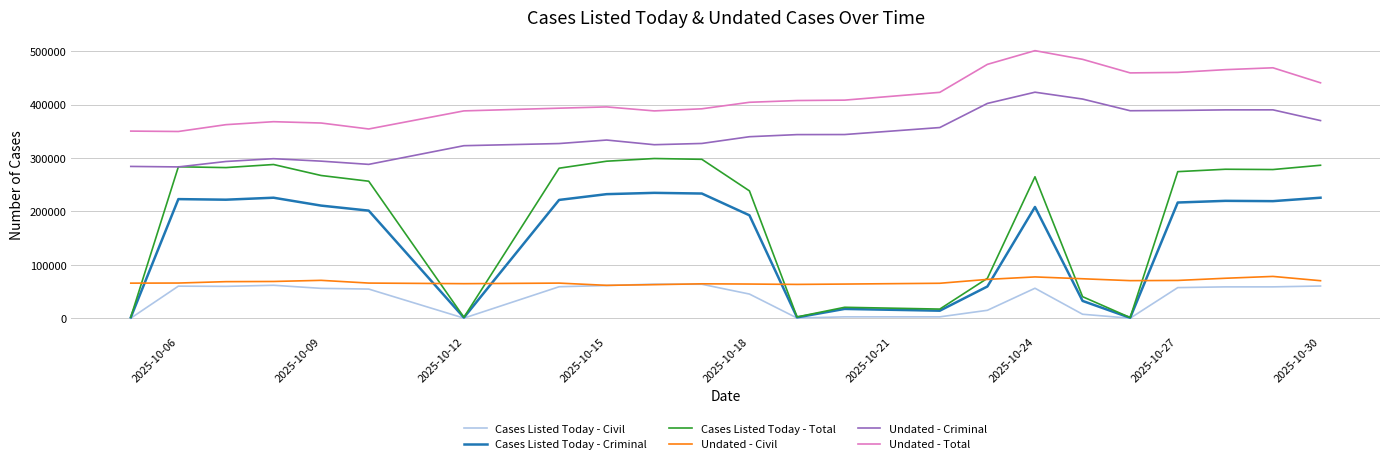

What is the average value of the Cases Listed Today - Criminal series?

148736